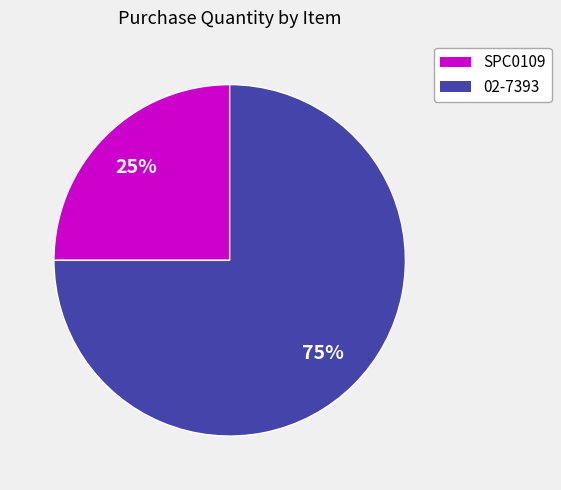

Count the number of slices in the pie.

2